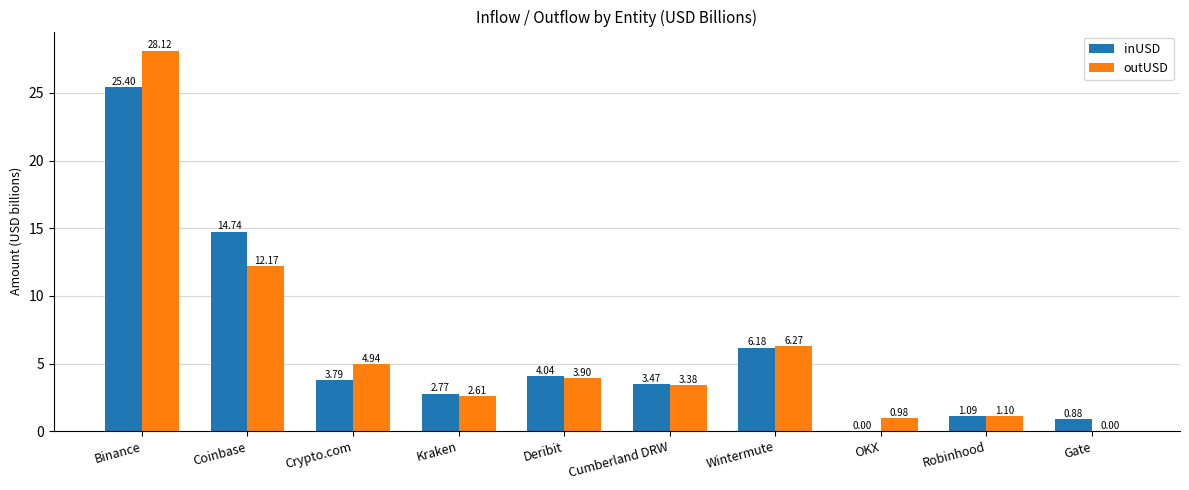

Which series changed the most between Coinbase and Kraken?

inUSD